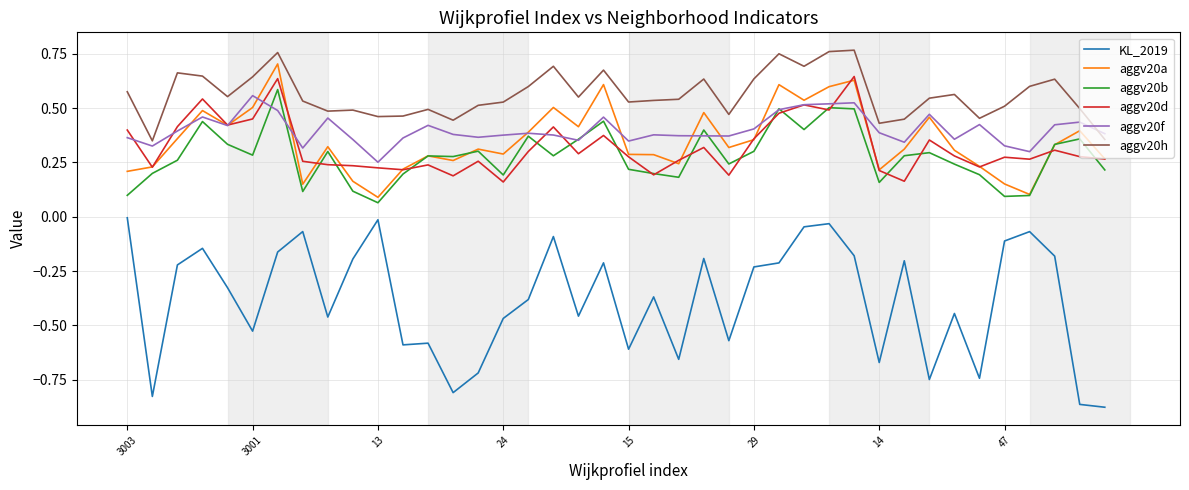

Which series has the largest range (max minus min)?

KL_2019